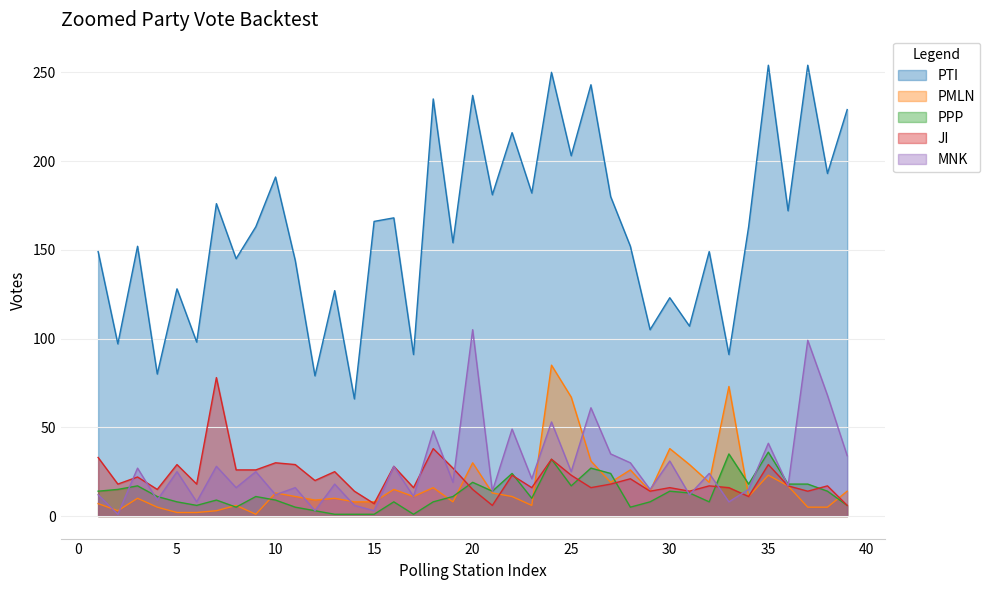

Is it true that PMLN equals 15 at 16?

True